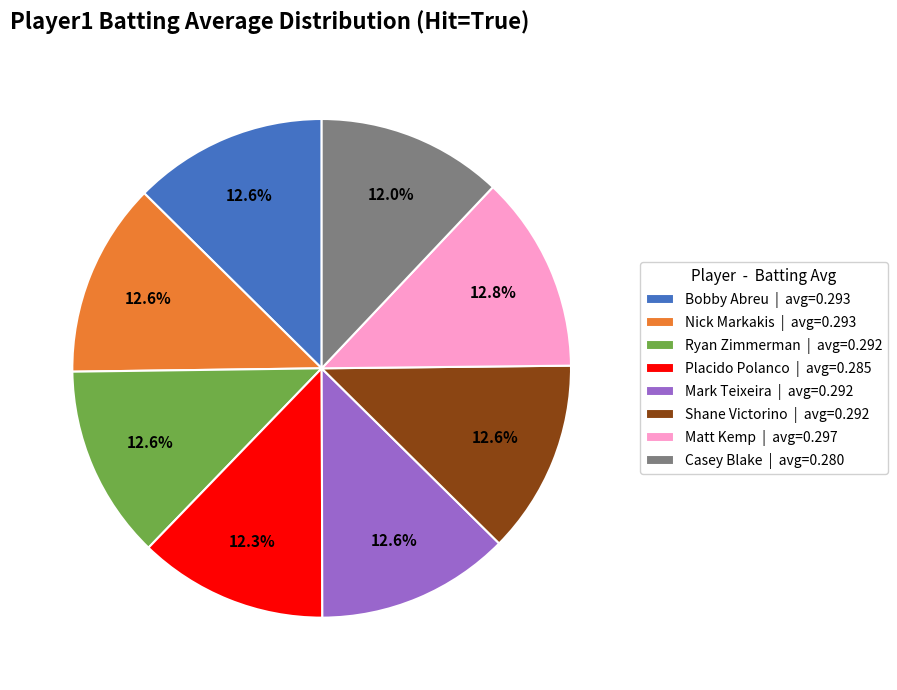

Does Nick Markakis | avg=0.293 account for over 50% of the chart?

No